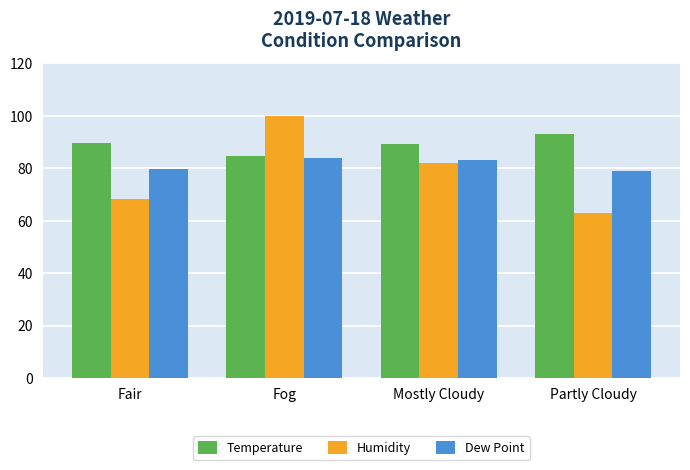

Which label corresponds to the smallest value in the chart?

Partly Cloudy